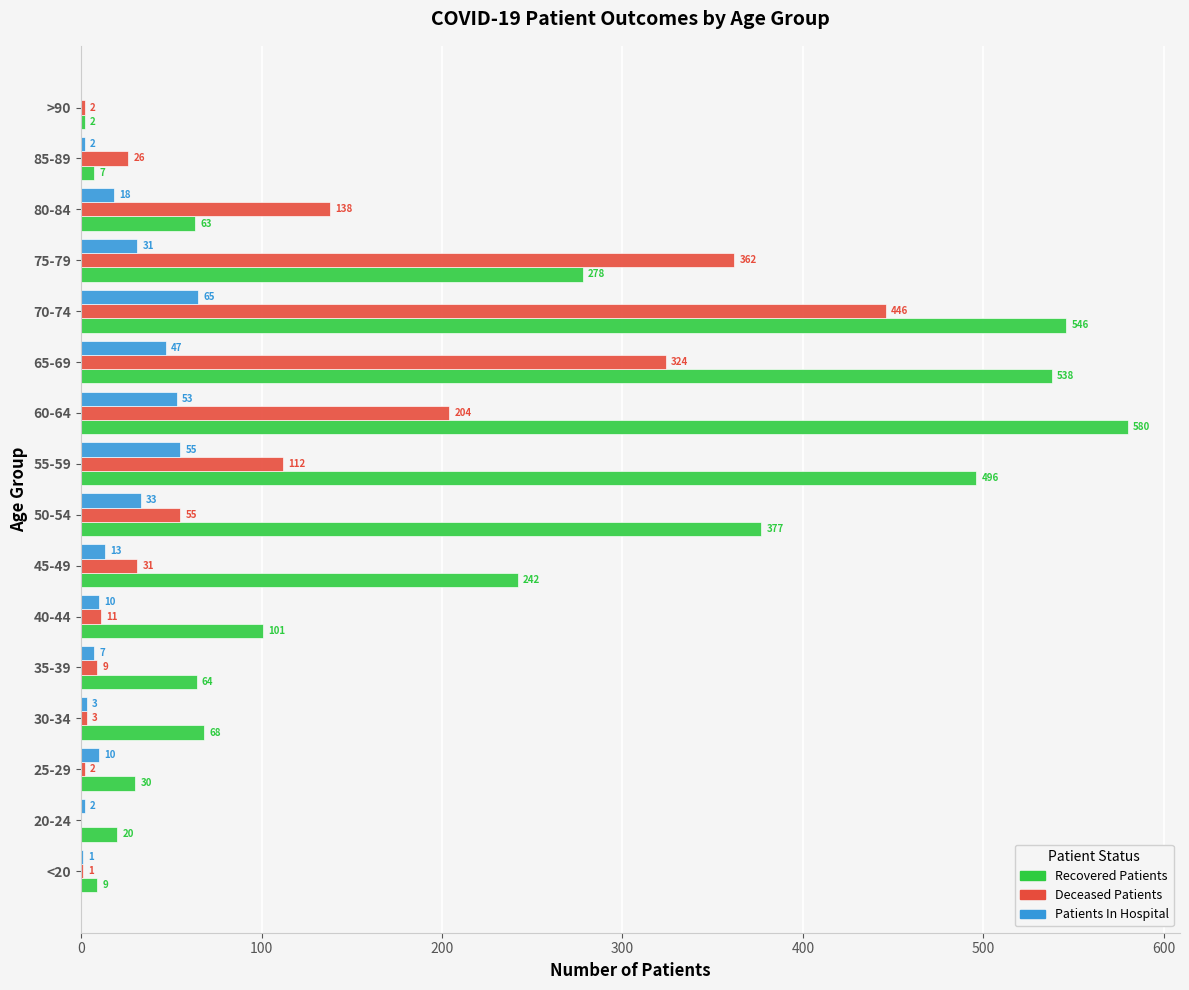

Is it true that Patients In Hospital equals 7 at 35-39?

True